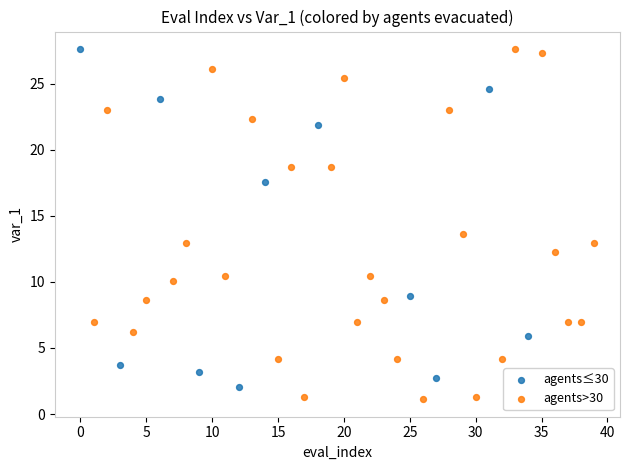

Which series has the widest spread of Y values?

agents>30